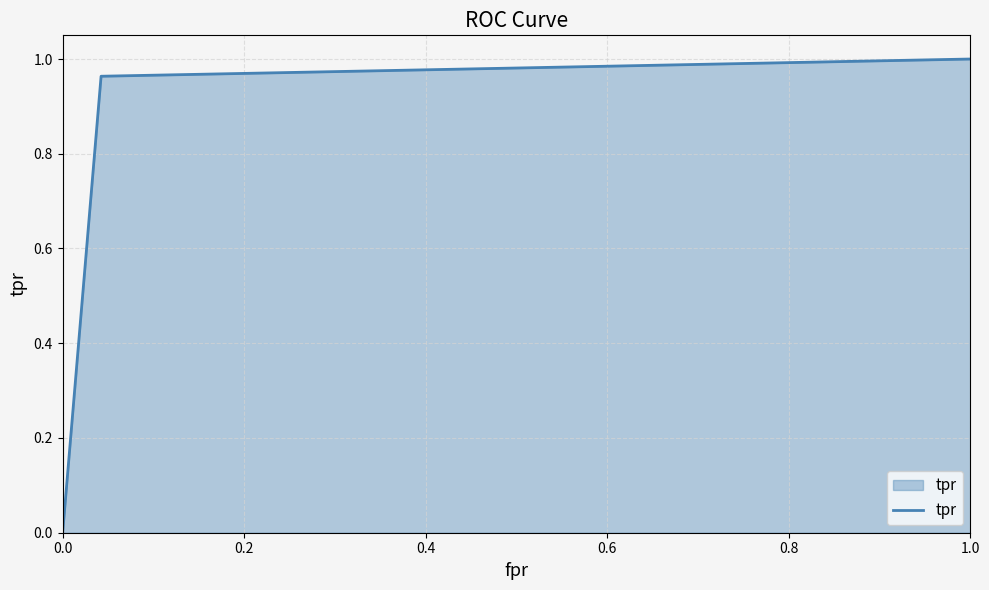

What is the sum of all values?

2.0